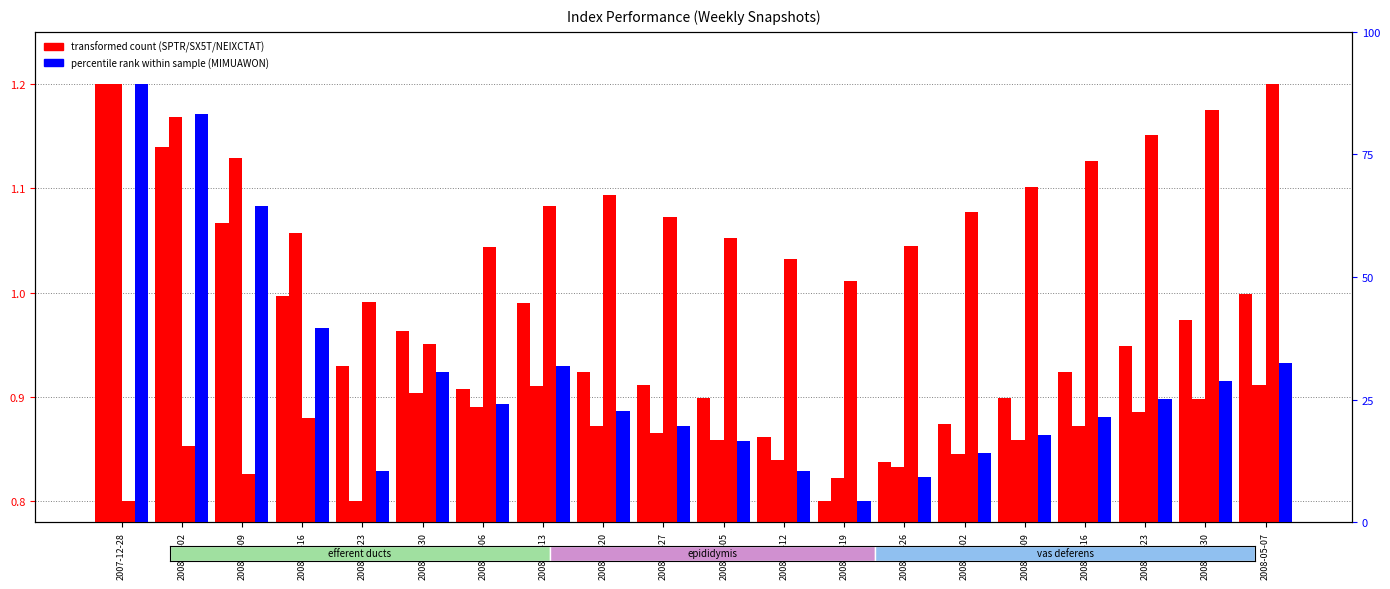

What is the smallest value displayed?

0.8